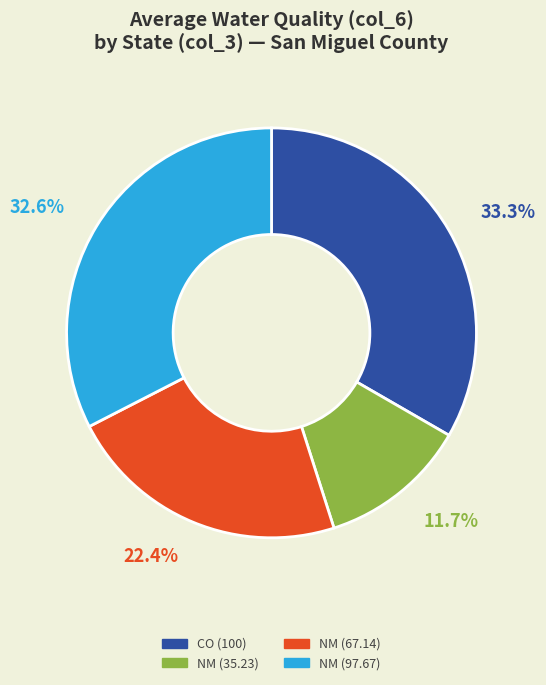

To the nearest percent, what is the average slice percentage?

25%